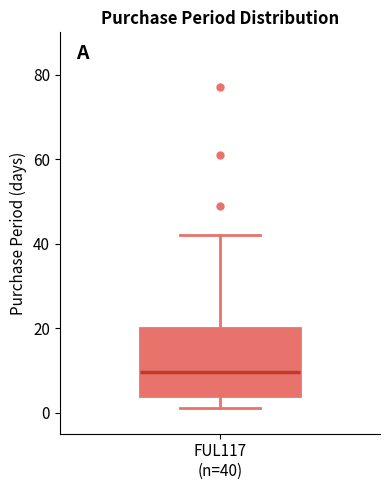

Read this box plot against the y-axis: the position of the median line, the range covered by the box, and the ends of both whiskers. The values are not printed on the chart, so give them approximately, as read against the axis.

median 10, box 4 to 20, whiskers 2 to 42